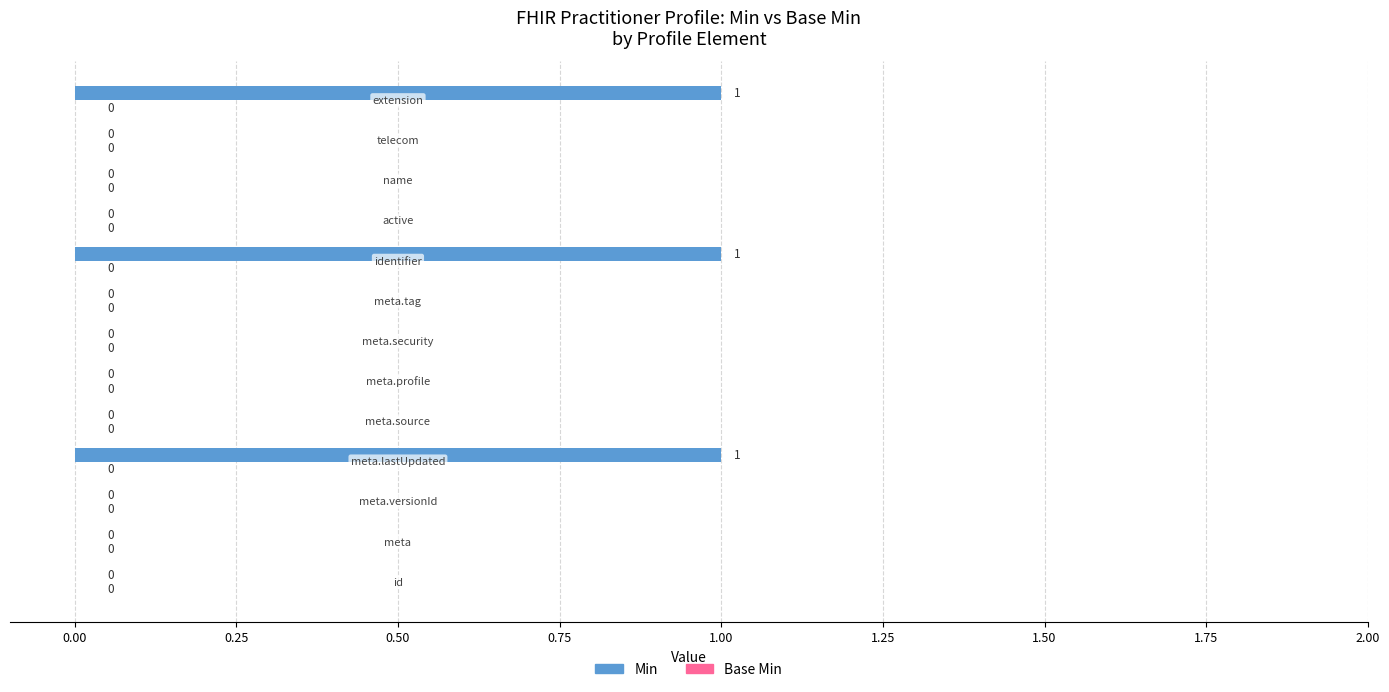

What is the sum of all values?

3